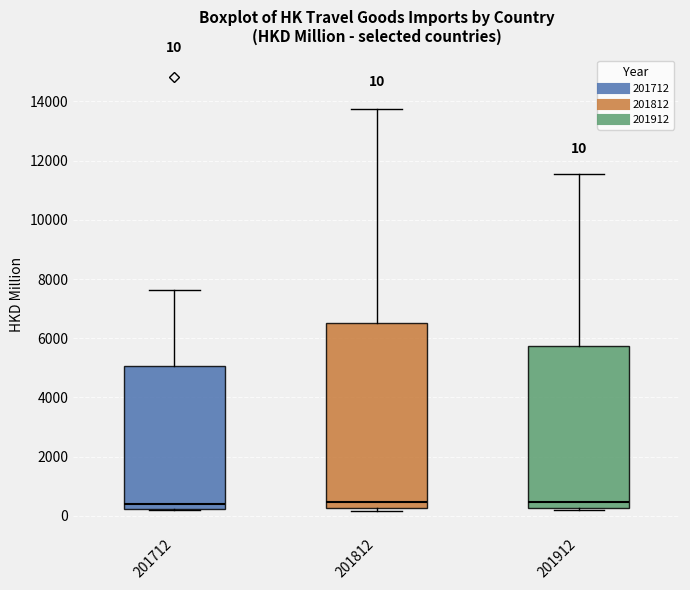

Which box is the tallest, from its lower edge to its upper edge?

201812